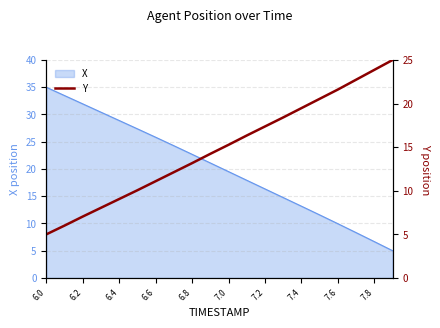

What is the greatest value displayed?

25.0